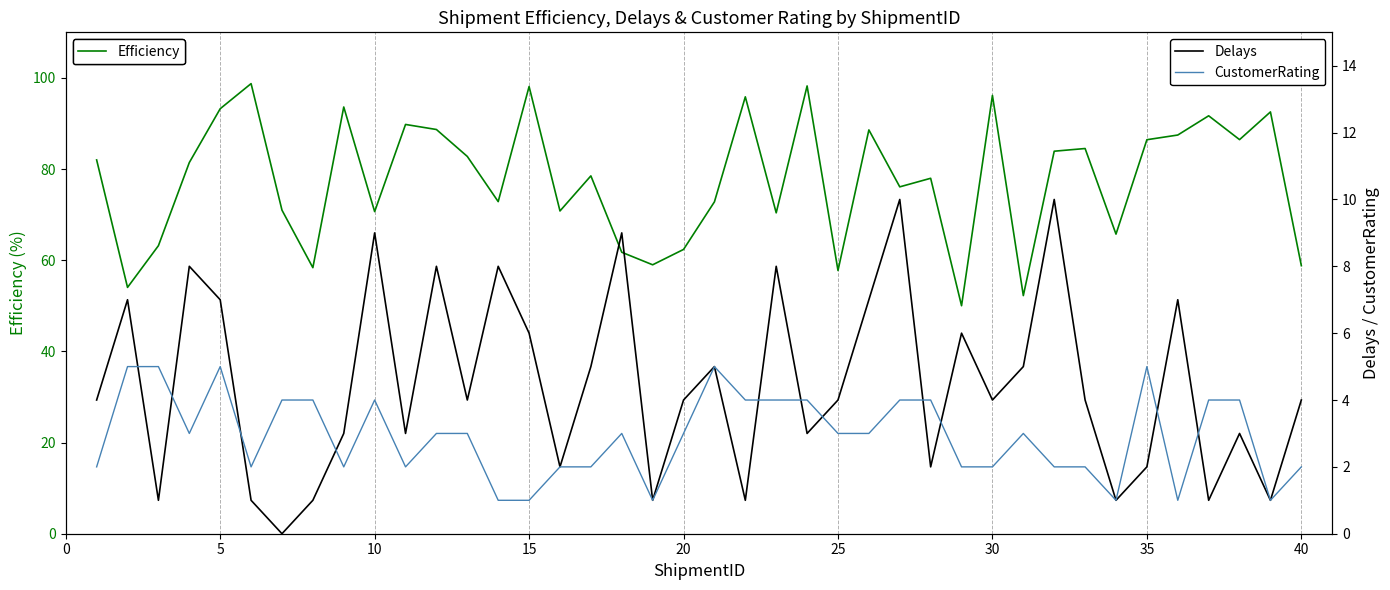

Which series has the largest total across all categories?

Efficiency